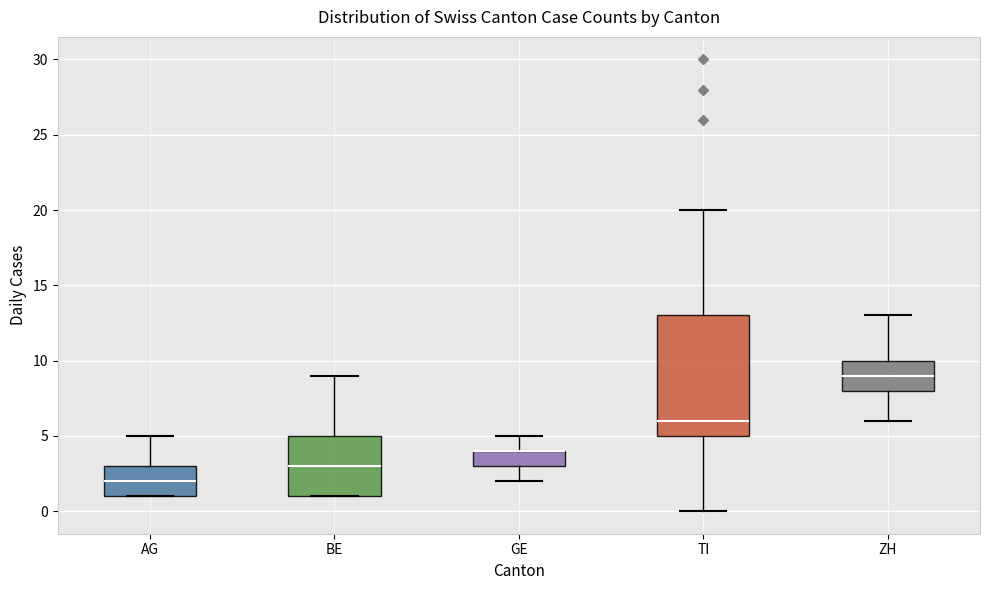

Reading left to right, transcribe this box plot: for each box, give where its median line is, the range the box spans, and where its two whiskers end, as read against the y-axis. The values are not printed on the chart, so give them approximately, as read against the axis.

AG: median 2, box 1 to 3, whiskers 1 to 5
BE: median 3, box 1 to 5, whiskers 1 to 9
GE: median 4 (drawn on the box's upper edge), box 3 to 4, whiskers 2 to 5
TI: median 6, box 5 to 13, whiskers 0 to 20
ZH: median 9, box 8 to 10, whiskers 6 to 13